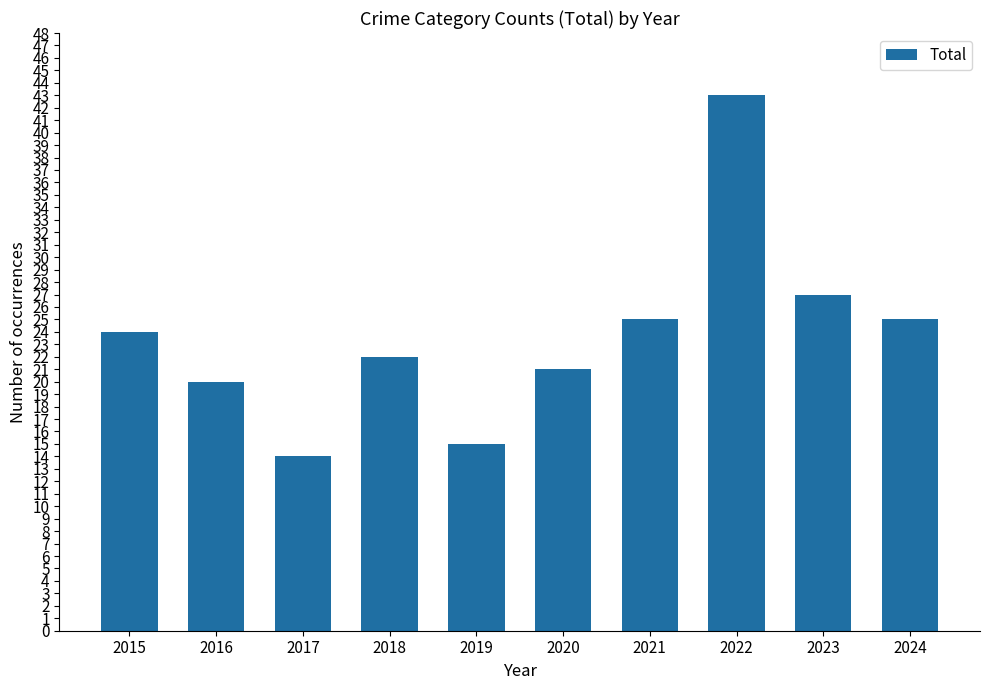

What is the value of the 1st bar from the left?

24